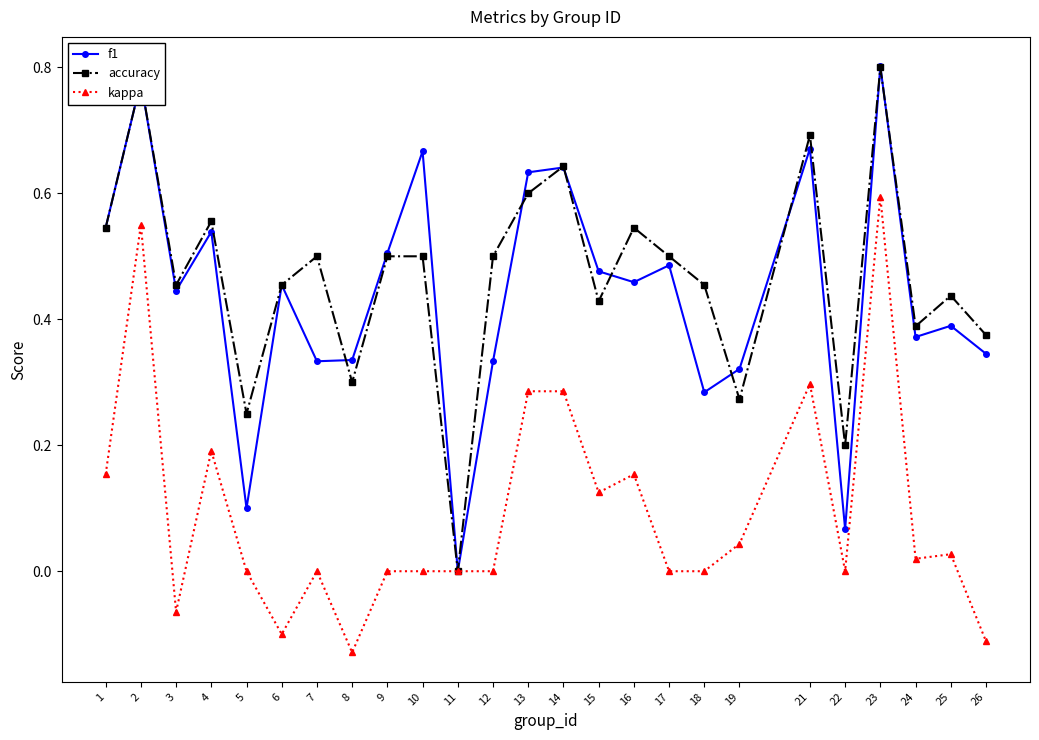

True or false: f1 has more than 0 points higher than both neighbors.

True